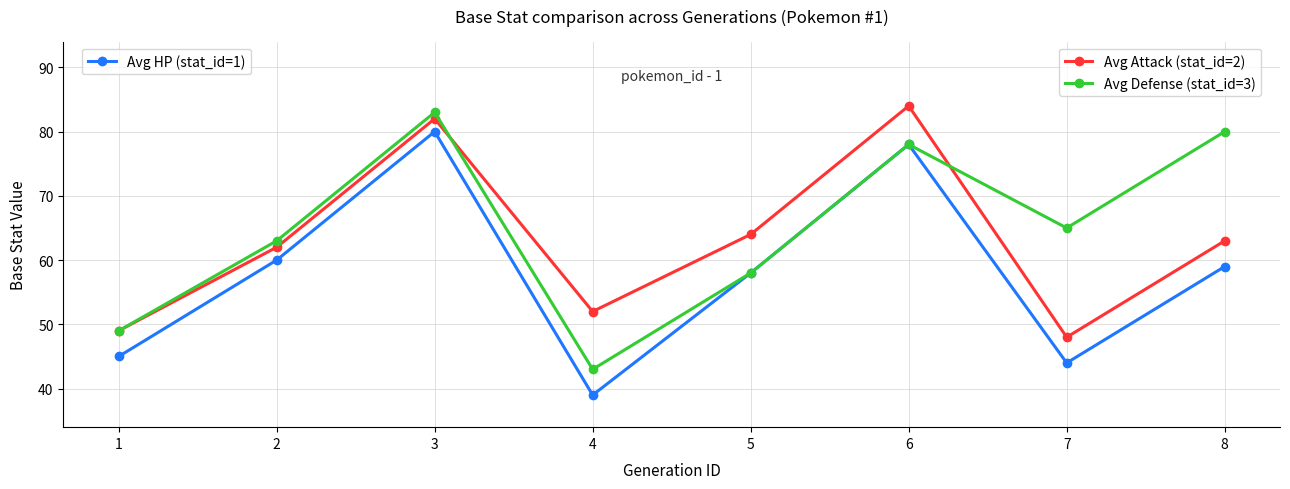

What is the maximum value shown in the chart?

84